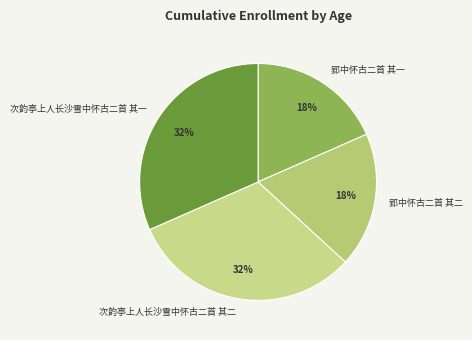

Combined, do 郢中怀古二首 其二 and 郢中怀古二首 其一 account for over 50%?

No